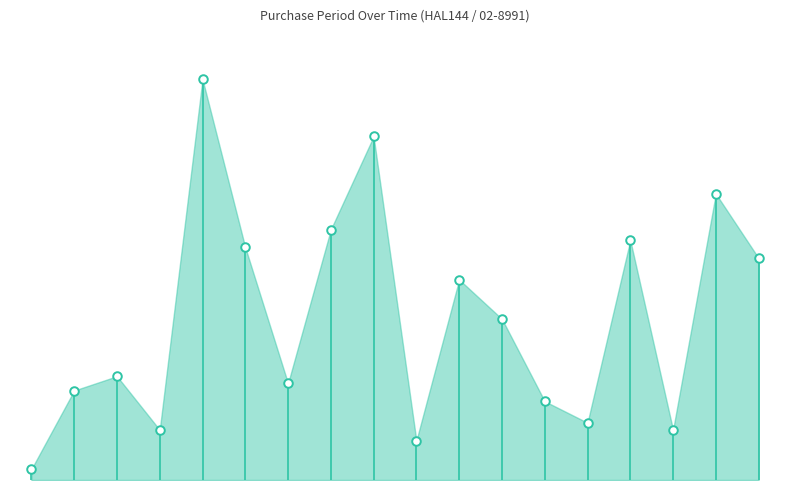

What is the change in value from 2015-11-03 to 2016-01-07?

-47